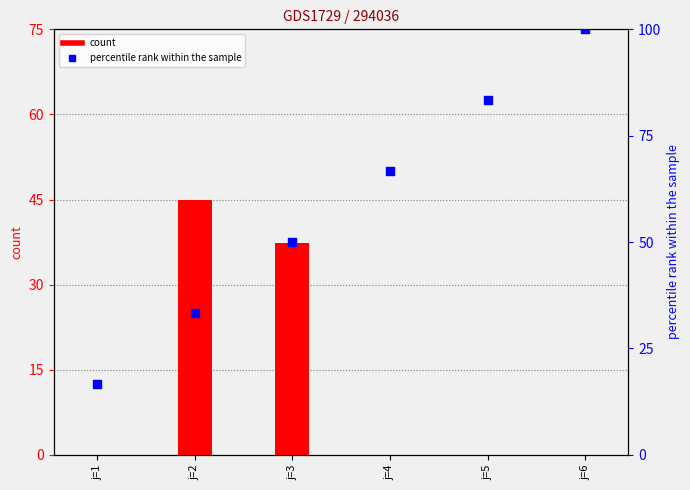

Is the value of count at j=2 greater than the value of percentile rank within the sample at j=2?

Yes